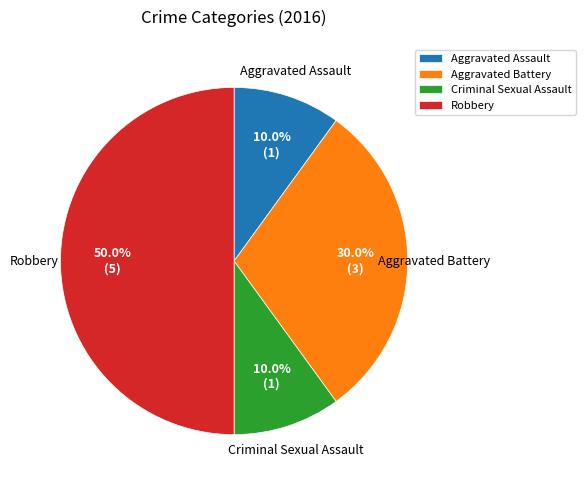

Count the number of slices in the pie.

4